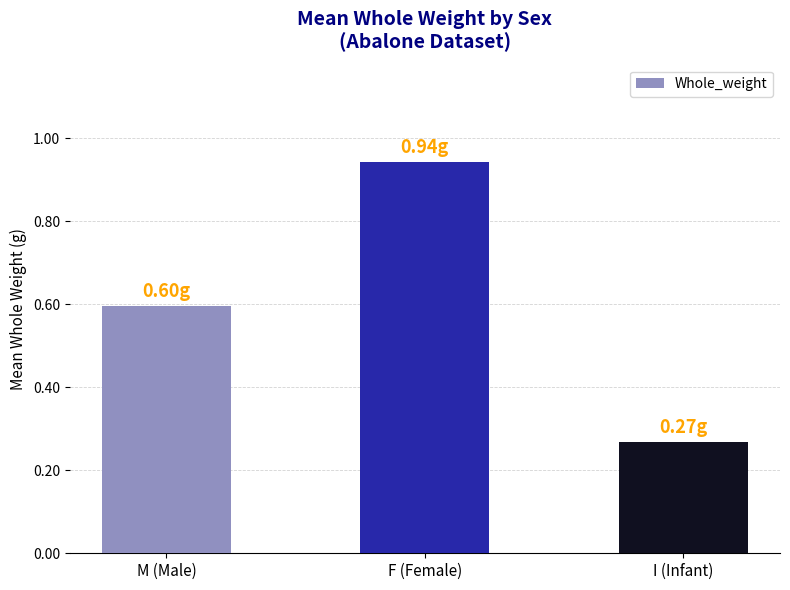

At which label is the value closest to 0?

I (Infant)